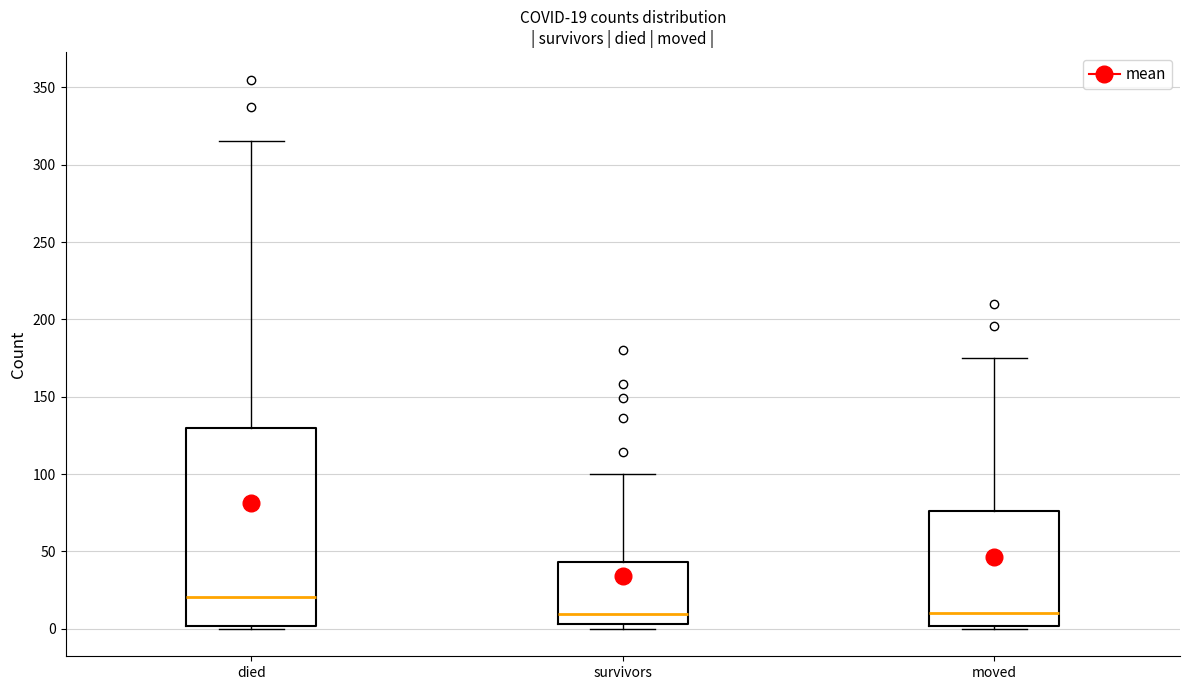

Which box's median line is the highest?

died